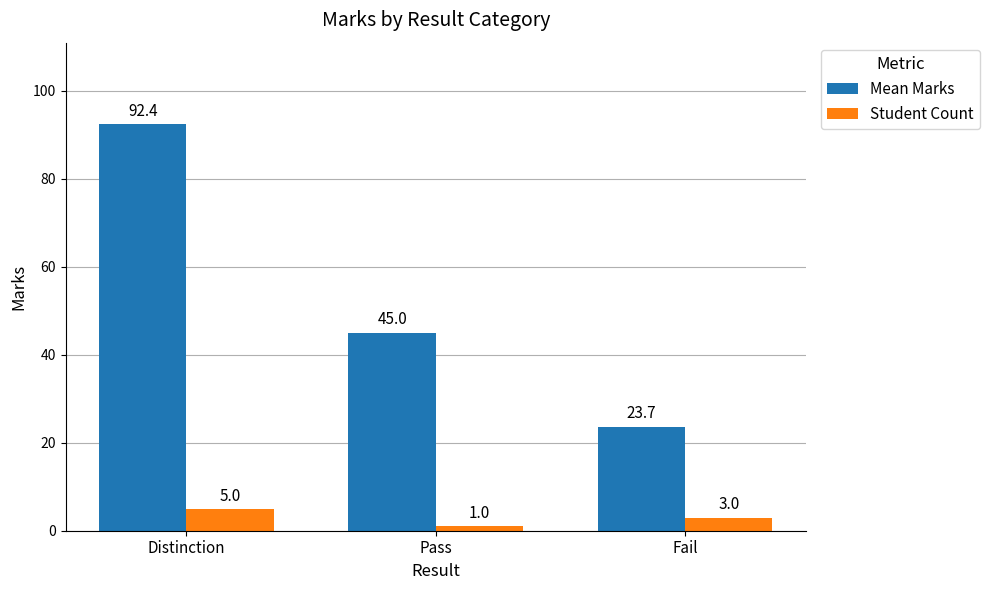

The Mean Marks series shows 45.0 at Pass. True or false?

True